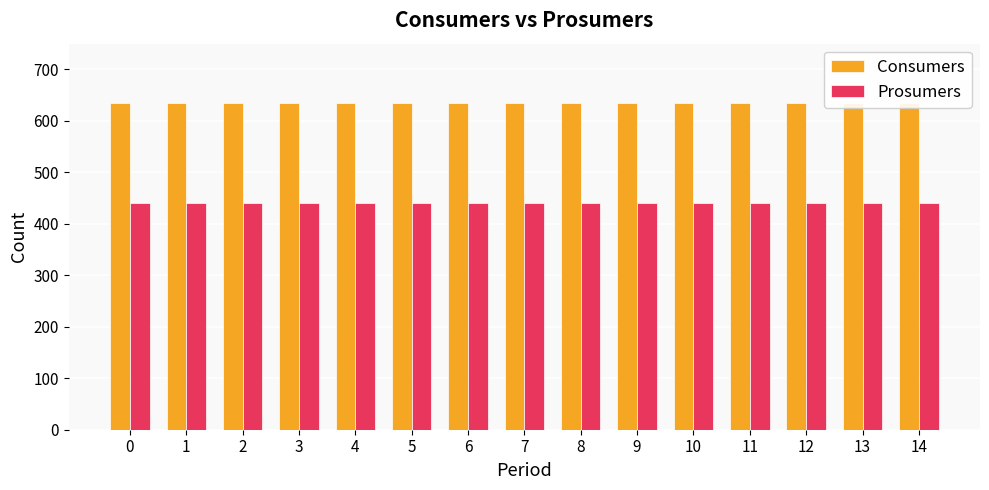

Reading left to right, what are all the values shown in this chart?

Consumers: 635	635	635	635	635	635	635	635	635	635	635	635	635	635	635
Prosumers: 440	440	440	440	440	440	440	440	440	440	440	440	440	440	440